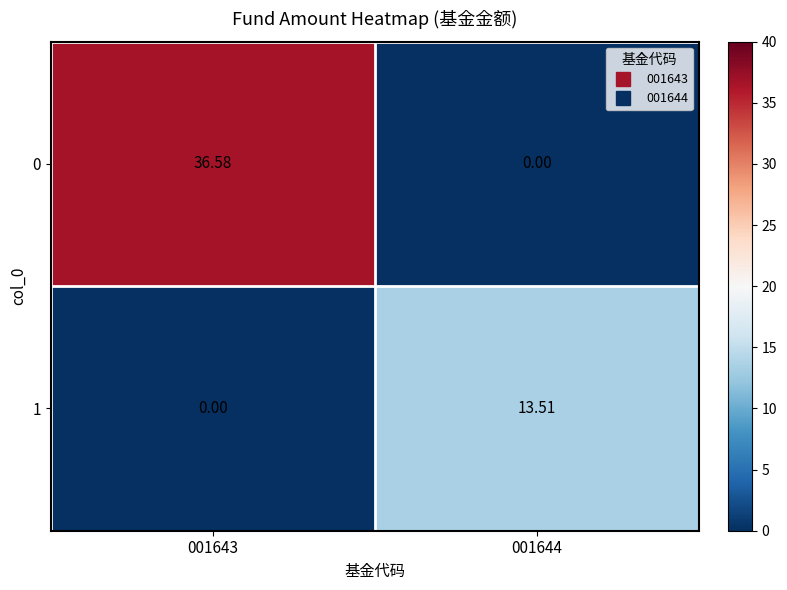

Is the value of 1 at 001644 greater than the value of 0 at 001643?

No